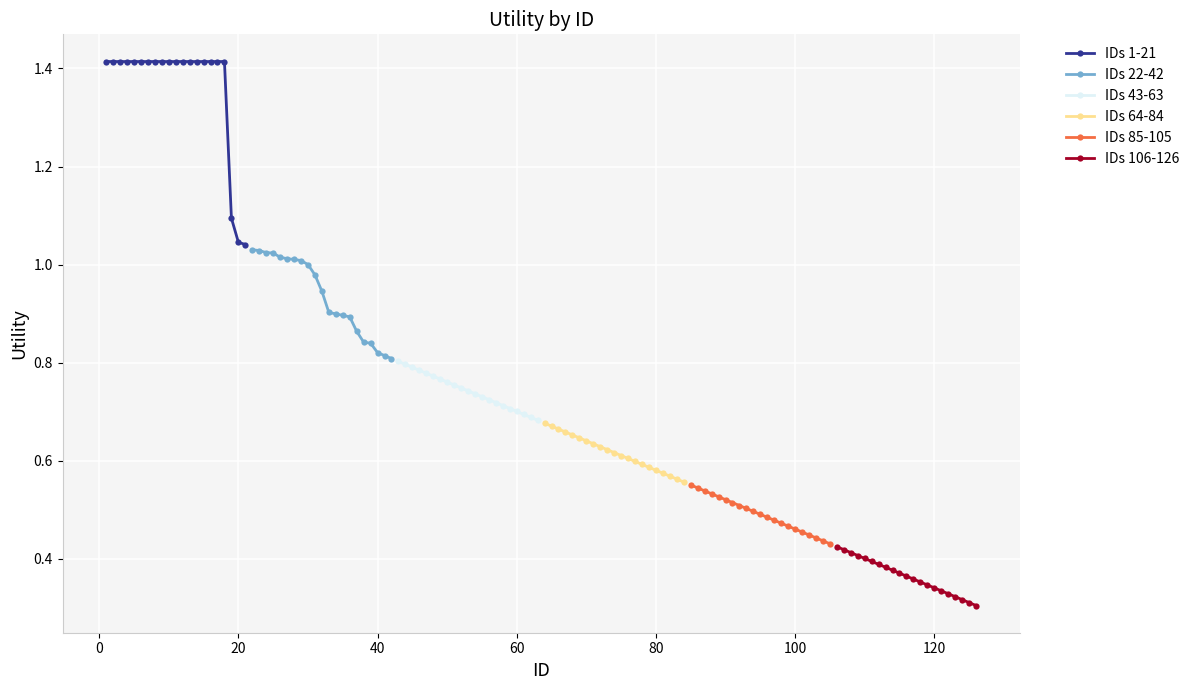

Which series has the widest spread of values?

IDs 1-21